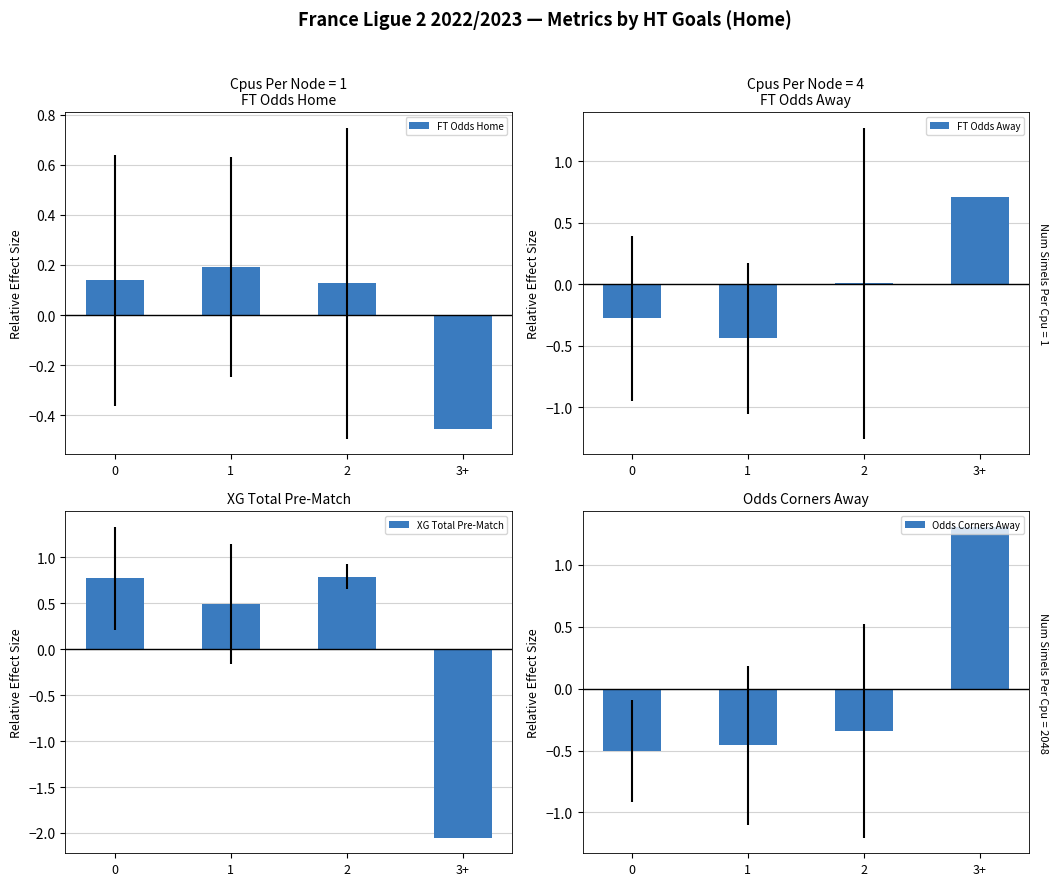

Between 2 and 3+, which is larger?

2